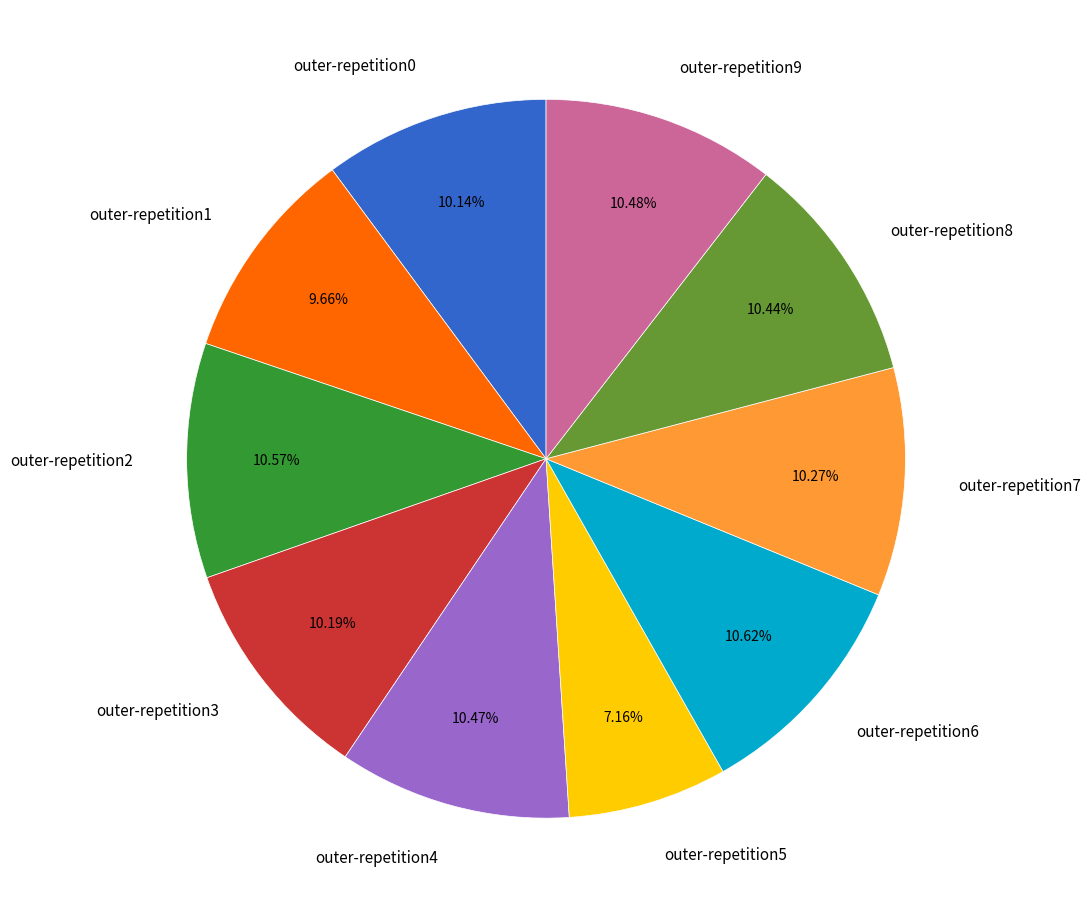

To the nearest percent, what portion does outer-repetition0 represent?

10%